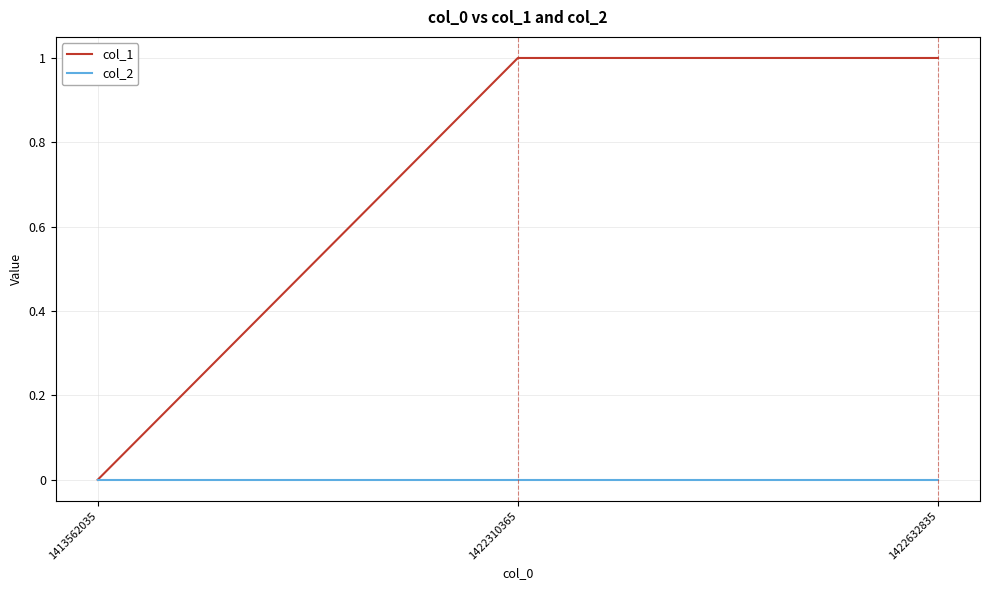

Which series changed the most between 1413562035 and 1422310365?

col_1